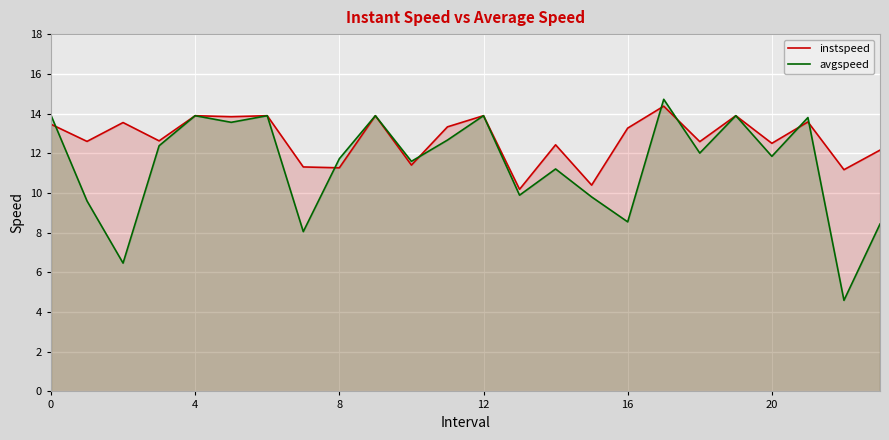

Which category has the lowest value across all series?

22